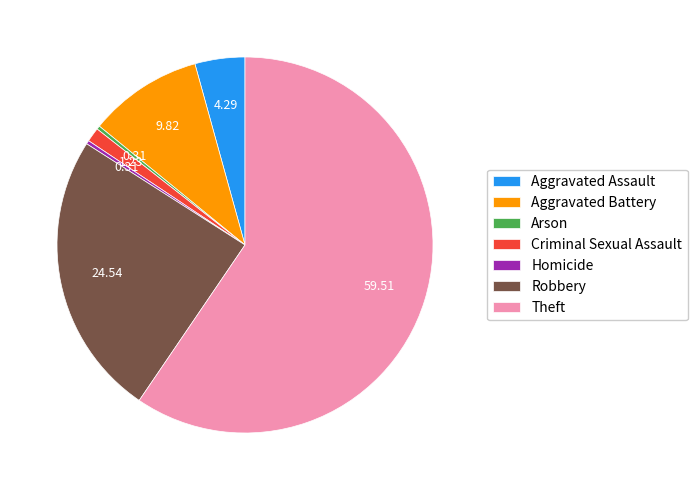

How many segments does this pie chart have?

7